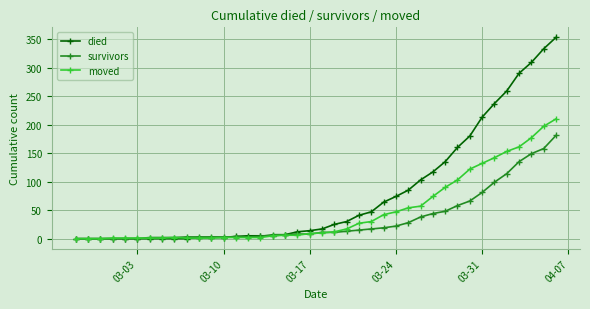

Rank the series by their maximum value, from lowest to highest.

survivors, moved, died